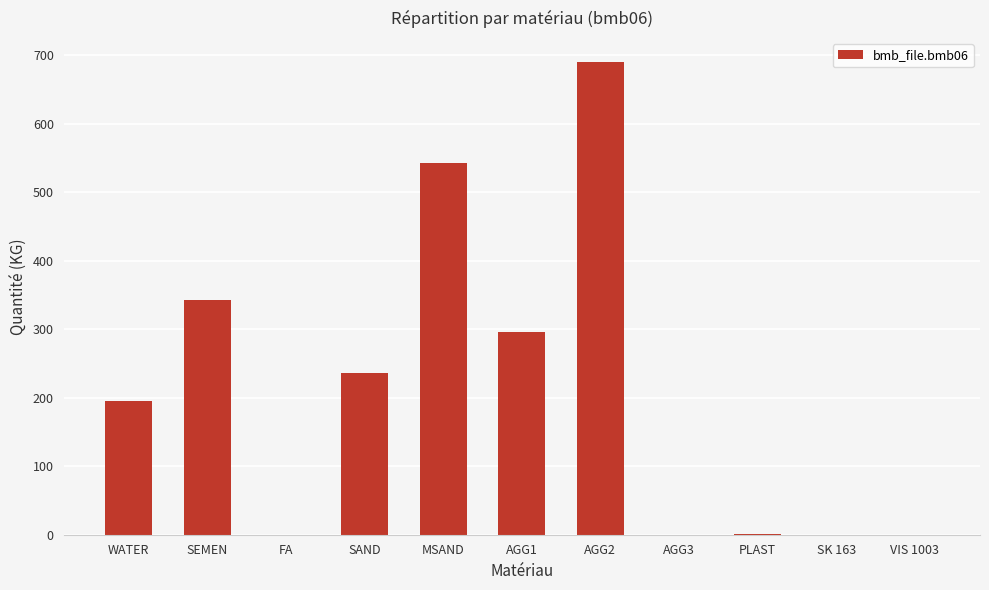

The chart shows a value of 691.0 at AGG2. True or false?

True